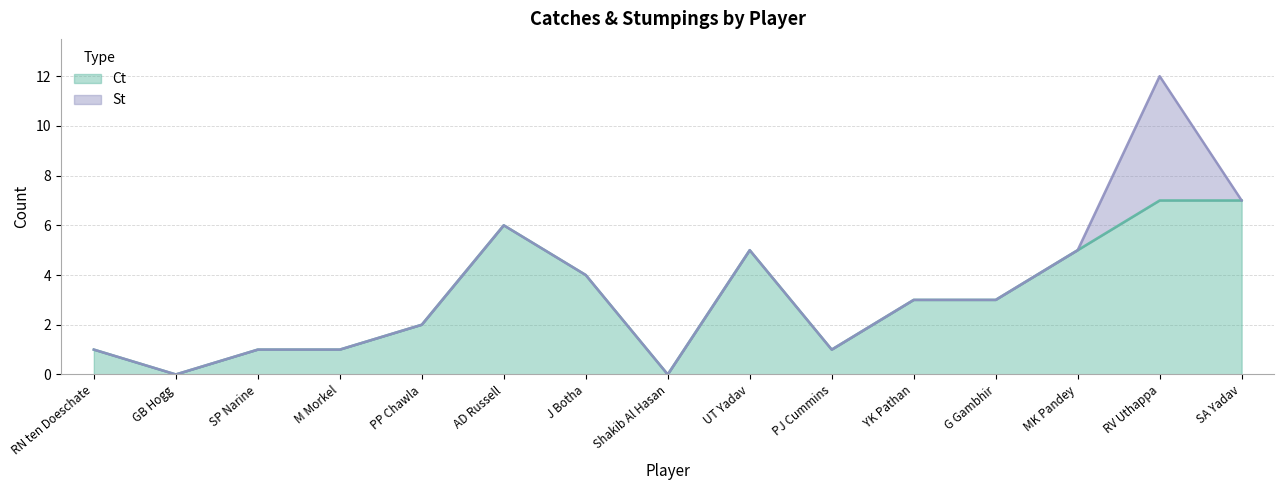

Which label corresponds to the largest value in the chart?

RV Uthappa